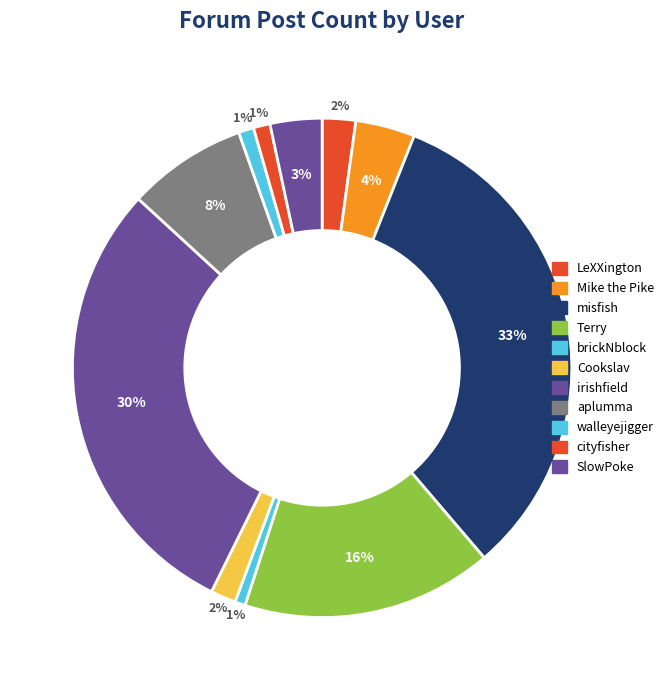

True or false: aplumma accounts for 1% of the total.

False